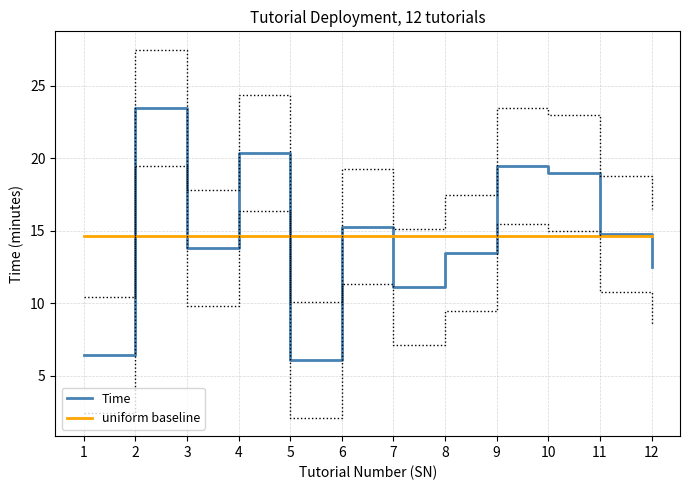

Reading left to right, transcribe all the data shown in this chart.

Time: 1=6.4	2=23.5	3=13.8	4=20.4	5=6.1	6=15.3	7=11.1	8=13.5	9=19.5	10=19.0	11=14.8	12=12.5
uniform baseline: 1=14.7	2=14.7	3=14.7	4=14.7	5=14.7	6=14.7	7=14.7	8=14.7	9=14.7	10=14.7	11=14.7	12=14.7